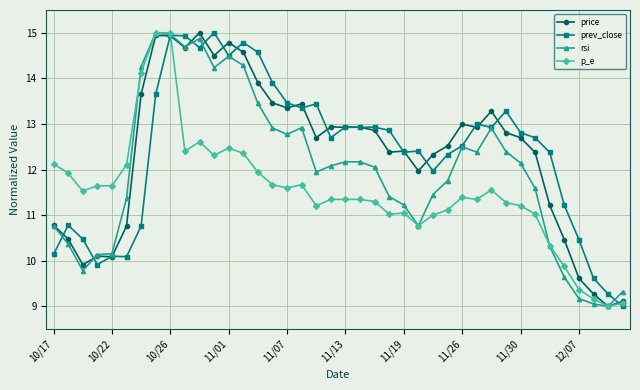

What is the maximum value shown in the chart?

15.0